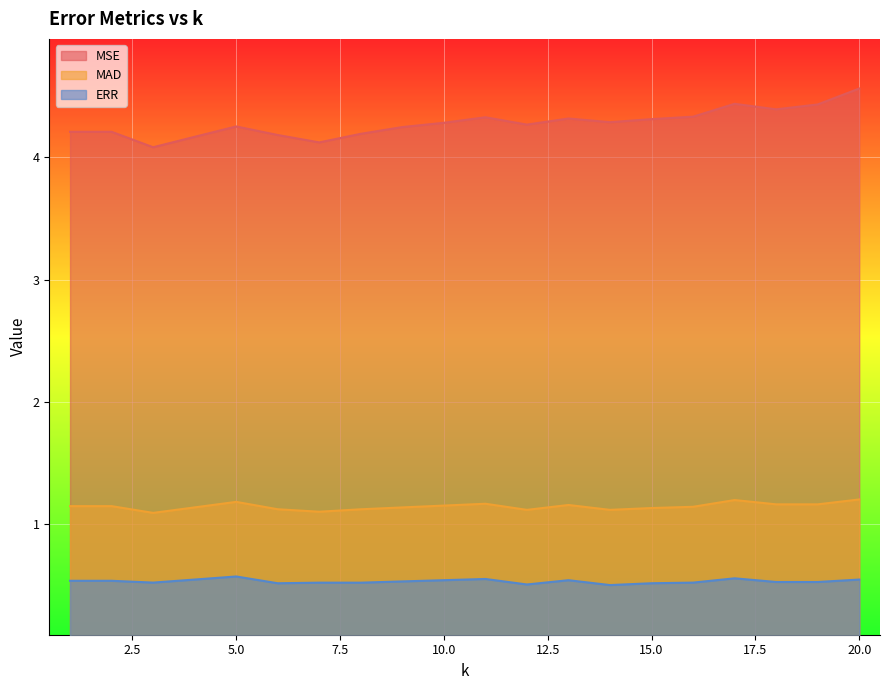

What is the sum of all MAD values?

22.9